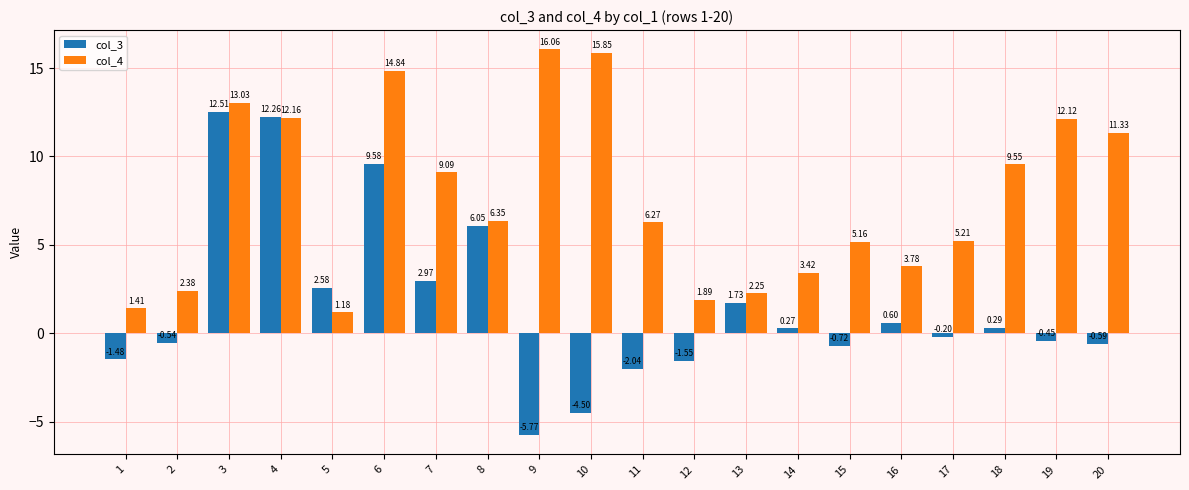

Which series changed the most between 3 and 6?

col_3